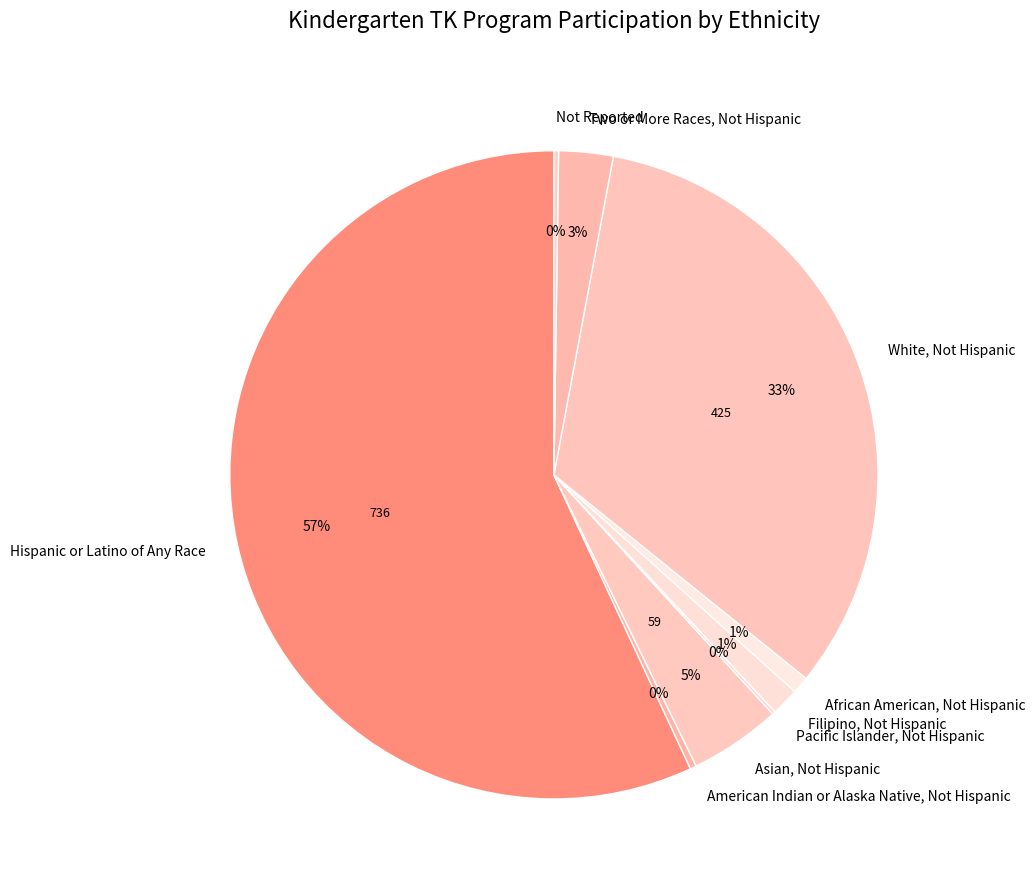

The African American, Not Hispanic slice represents 1% of the pie. True or false?

True